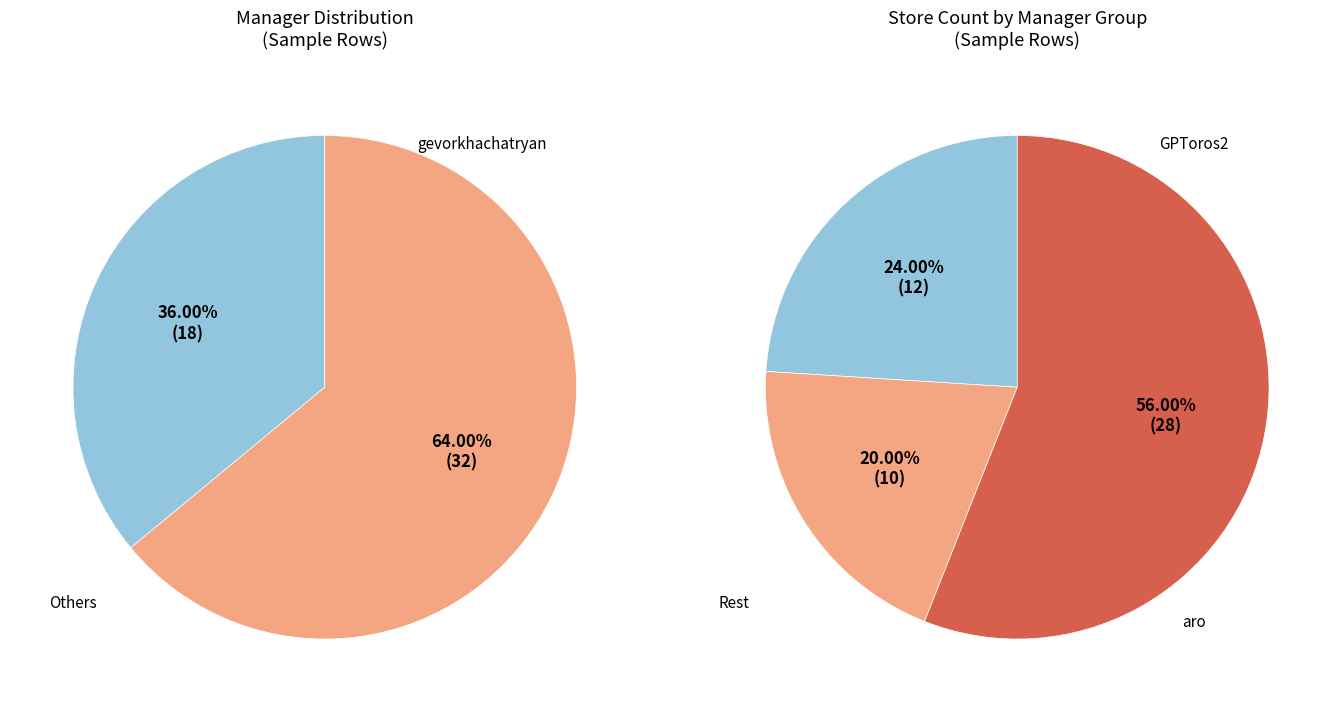

The armen.ararat slice represents 1% of the pie. True or false?

False